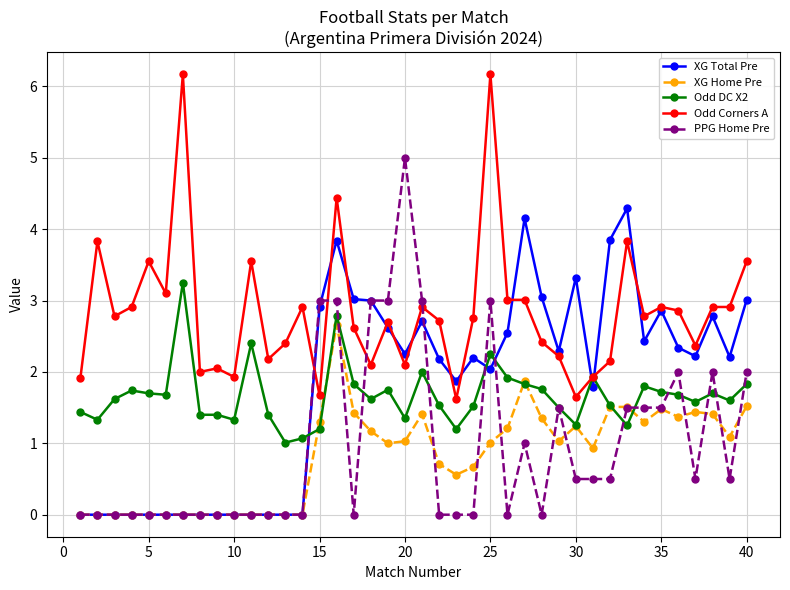

What is the greatest value displayed?

6.2